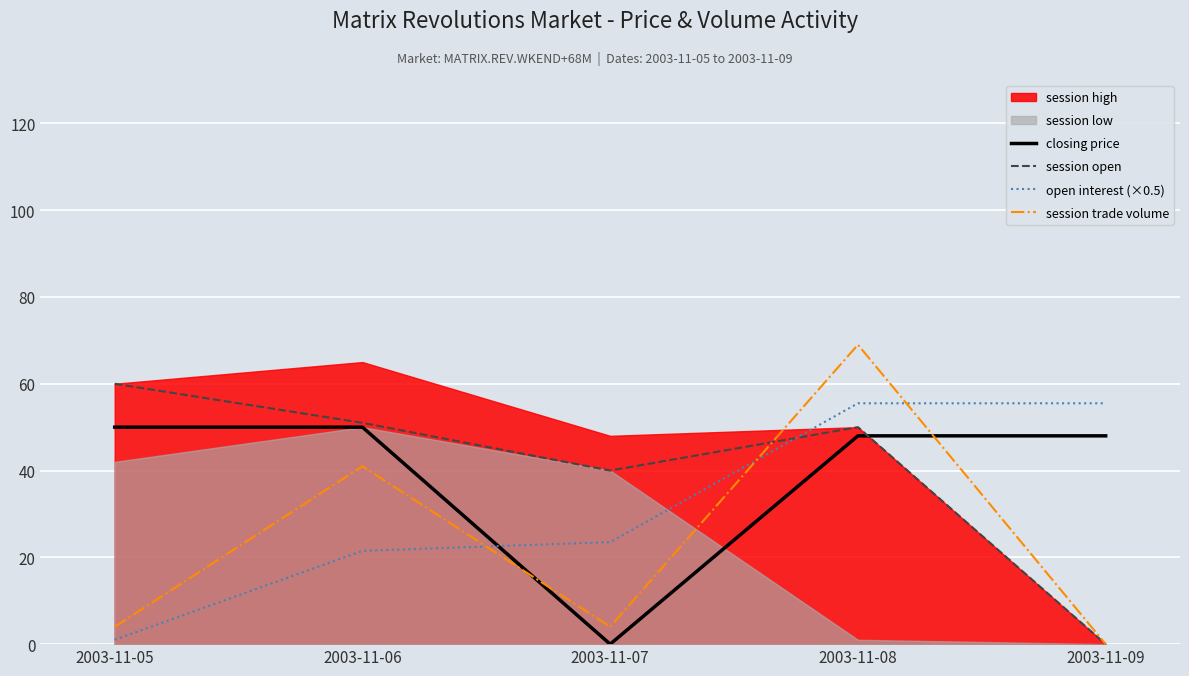

What is the difference between the session open values at 2003-11-09 and 2003-11-05?

60.0